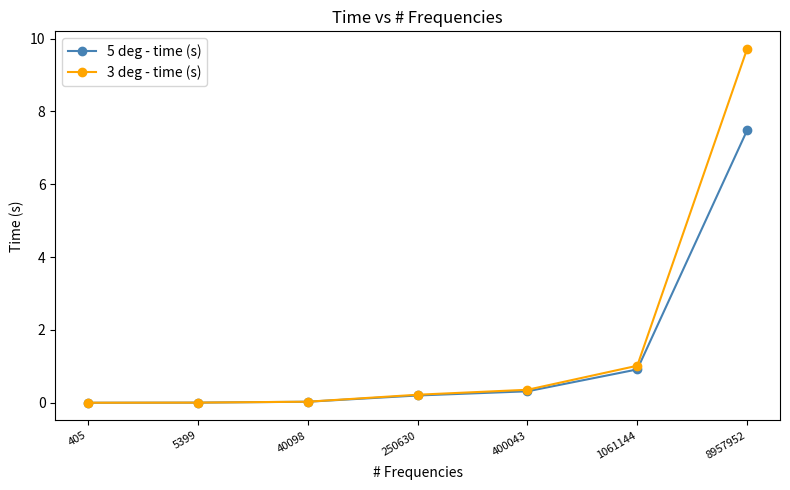

Which series has the largest range (max minus min)?

3 deg - time (s)